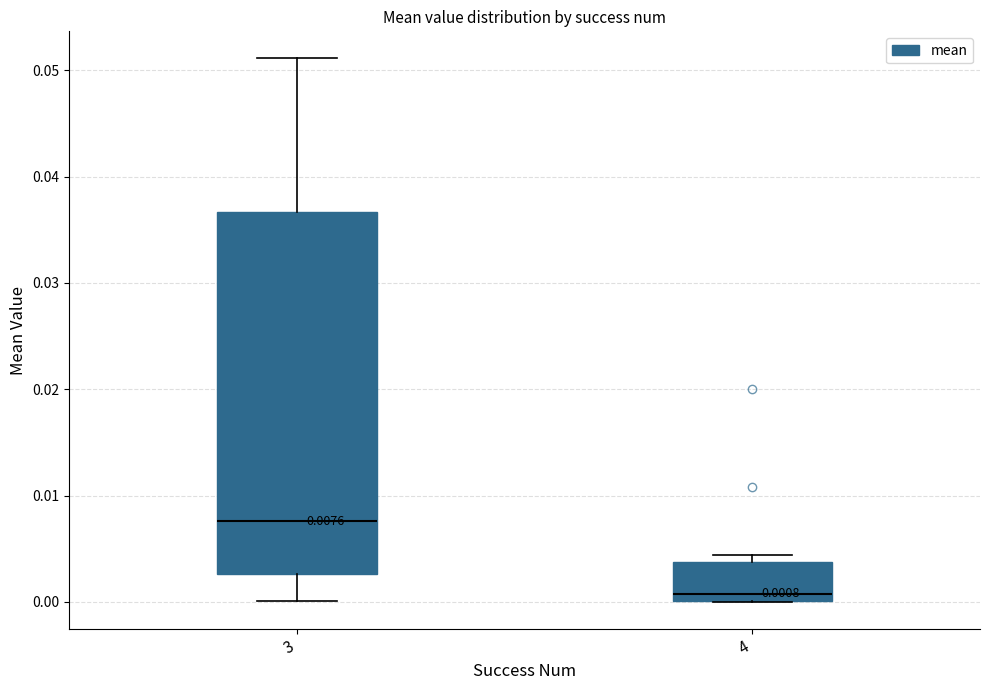

Which box has the highest median line?

3